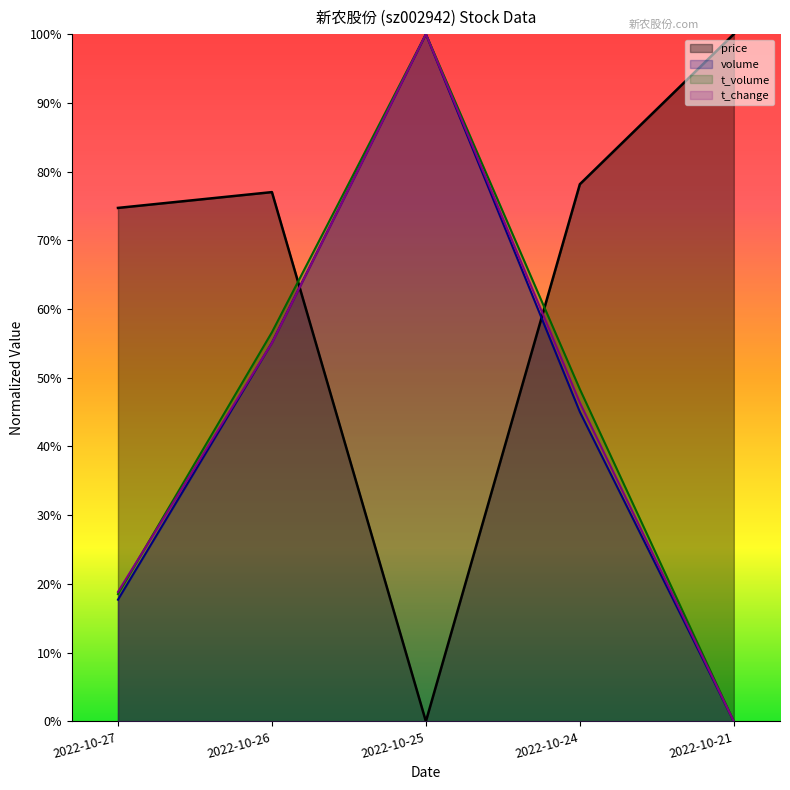

The value of price at 2022-10-25 is 0.0. True or false?

True